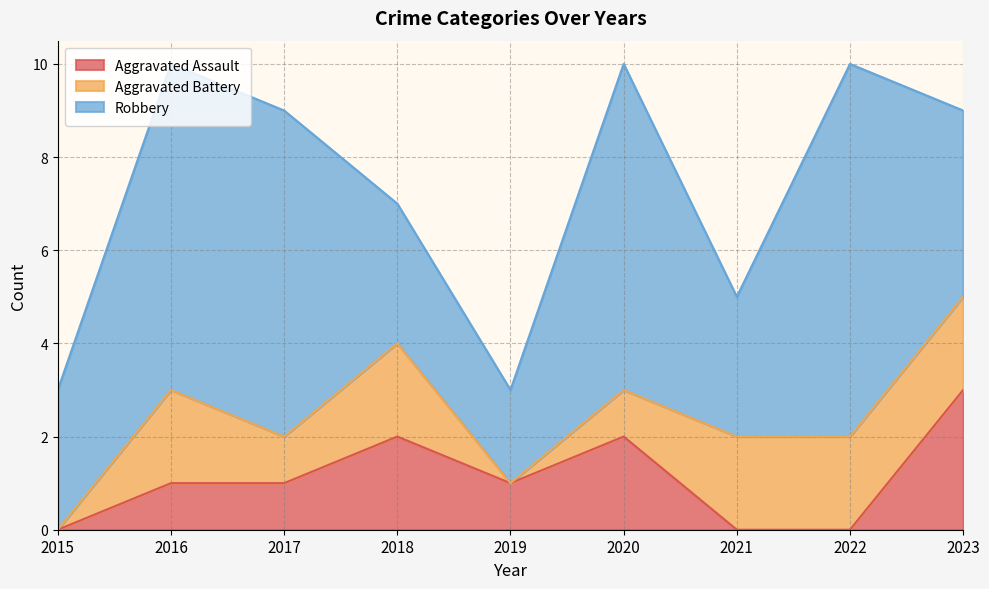

True or false: Aggravated Battery has more than 0 points higher than both neighbors.

True